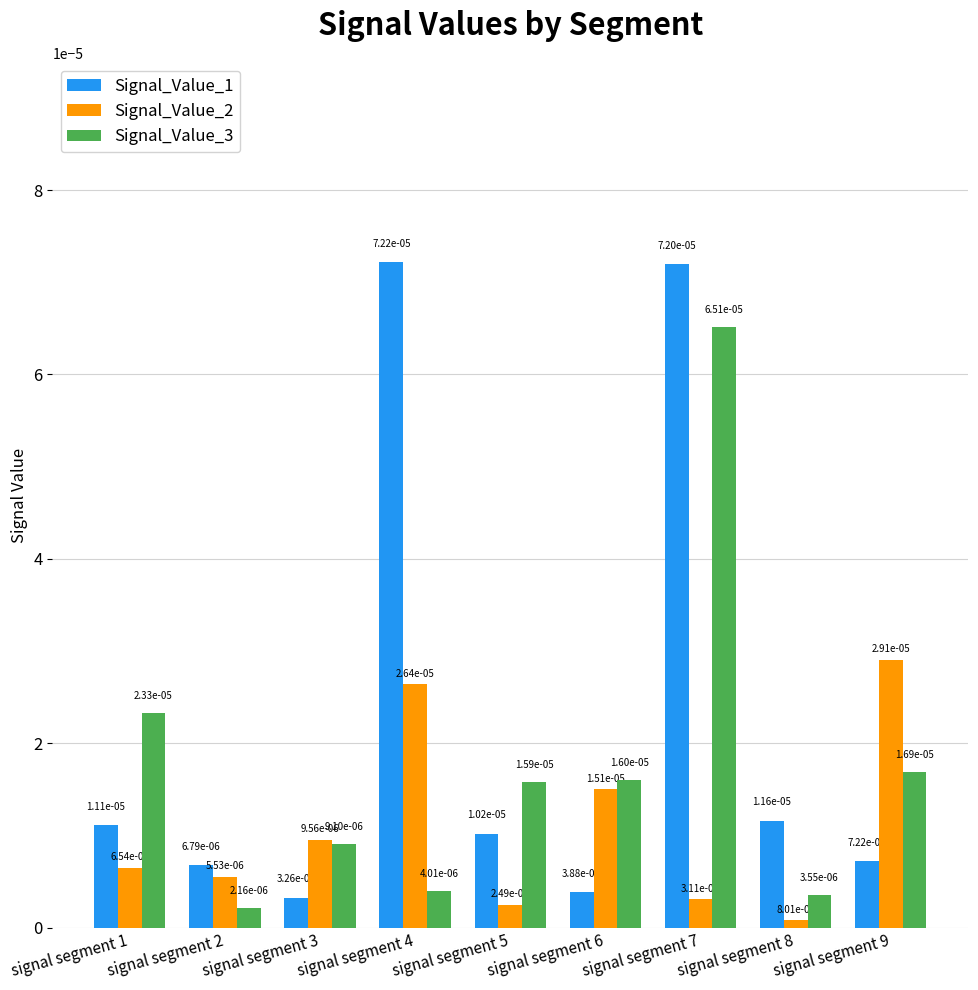

How many bars are there in total?

27